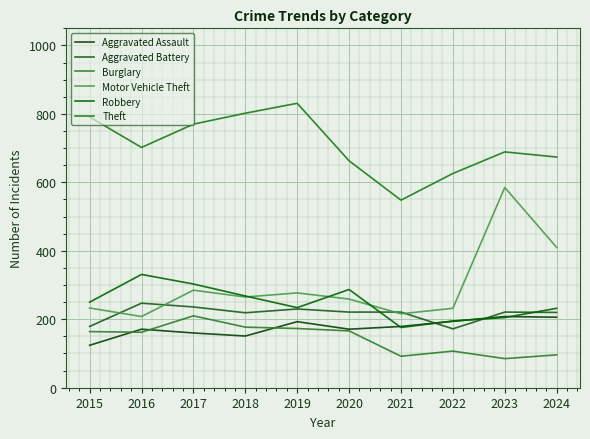

What is the sum of all Aggravated Assault values?

1757